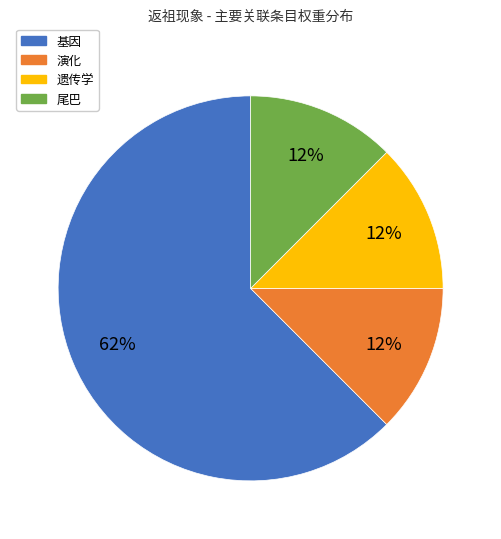

Which slice is the largest?

基因